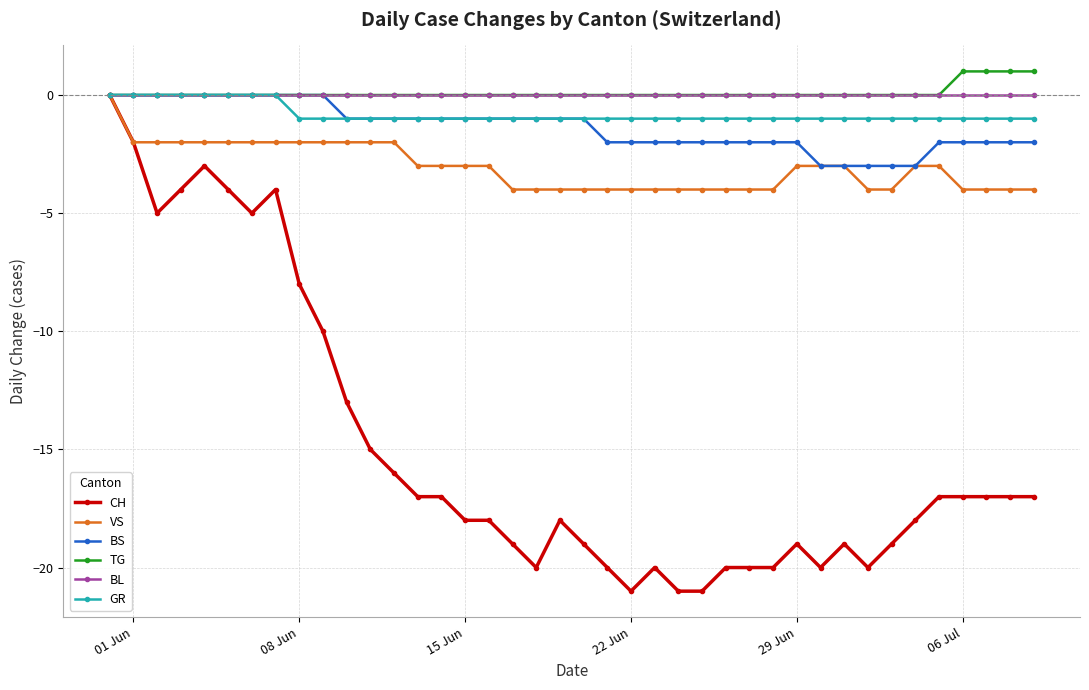

Reading left to right, list all the values displayed in this chart.

CH: 0	-2	-5	-4	-3	-4	-5	-4	-8	-10	-13	-15	-16	-17	-17	-18	-18	-19	-20	-18	-19	-20	-21	-20	-21	-21	-20	-20	-20	-19	-20	-19	-20	-19	-18	-17	-17	-17	-17	-17
VS: 0	-2	-2	-2	-2	-2	-2	-2	-2	-2	-2	-2	-2	-3	-3	-3	-3	-4	-4	-4	-4	-4	-4	-4	-4	-4	-4	-4	-4	-3	-3	-3	-4	-4	-3	-3	-4	-4	-4	-4
BS: 0	0	0	0	0	0	0	0	0	0	-1	-1	-1	-1	-1	-1	-1	-1	-1	-1	-1	-2	-2	-2	-2	-2	-2	-2	-2	-2	-3	-3	-3	-3	-3	-2	-2	-2	-2	-2
TG: 0	0	0	0	0	0	0	0	0	0	0	0	0	0	0	0	0	0	0	0	0	0	0	0	0	0	0	0	0	0	0	0	0	0	0	0	1	1	1	1
BL: 0	0	0	0	0	0	0	0	0	0	0	0	0	0	0	0	0	0	0	0	0	0	0	0	0	0	0	0	0	0	0	0	0	0	0	0	0	0	0	0
GR: 0	0	0	0	0	0	0	0	-1	-1	-1	-1	-1	-1	-1	-1	-1	-1	-1	-1	-1	-1	-1	-1	-1	-1	-1	-1	-1	-1	-1	-1	-1	-1	-1	-1	-1	-1	-1	-1